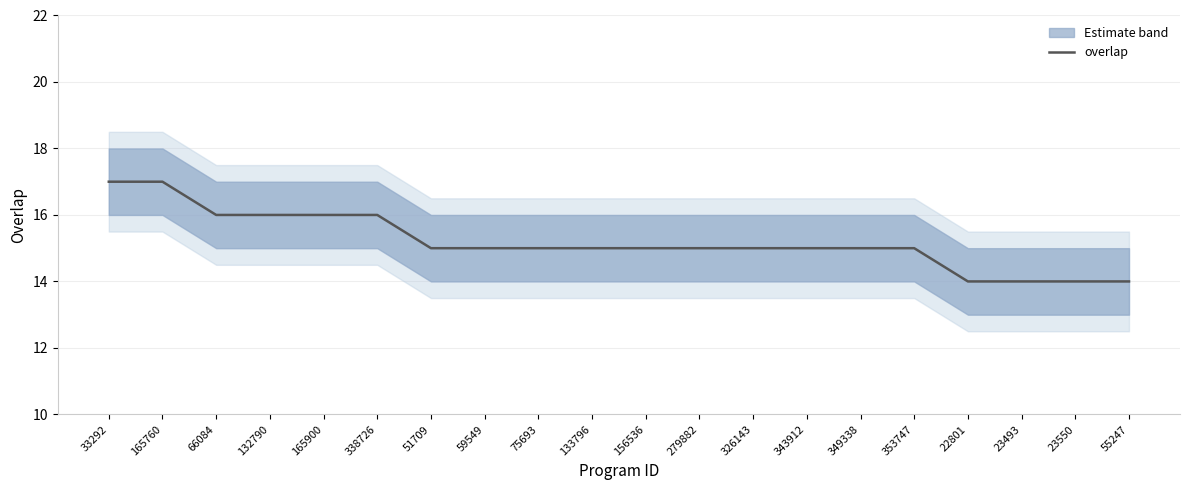

True or false: the data has more than 1 interior local peaks.

False